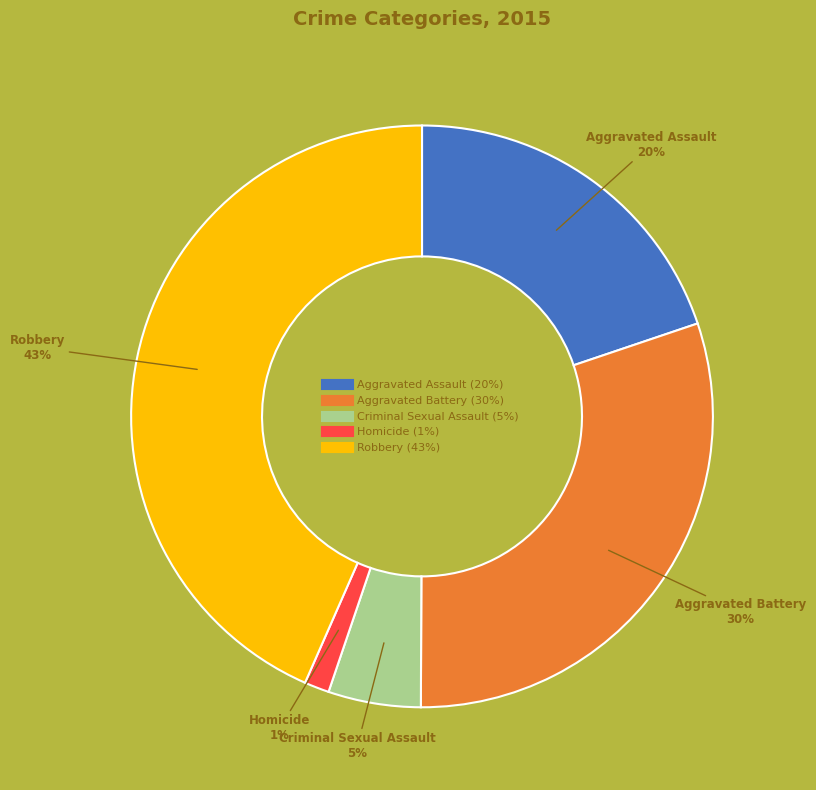

Is the sum of Homicide and Aggravated Assault greater than half?

No